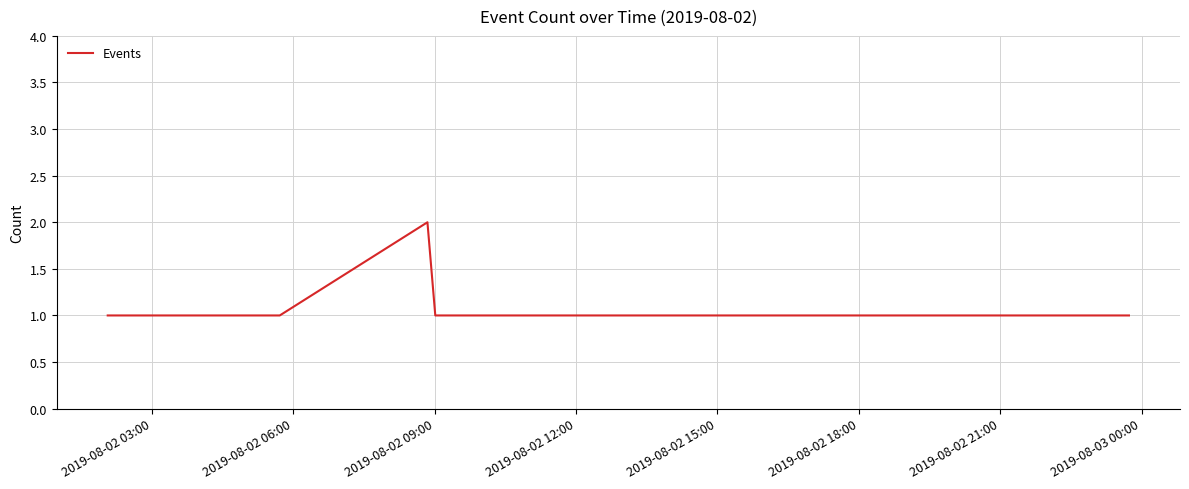

Is this an area chart (filled region under the line)?

No